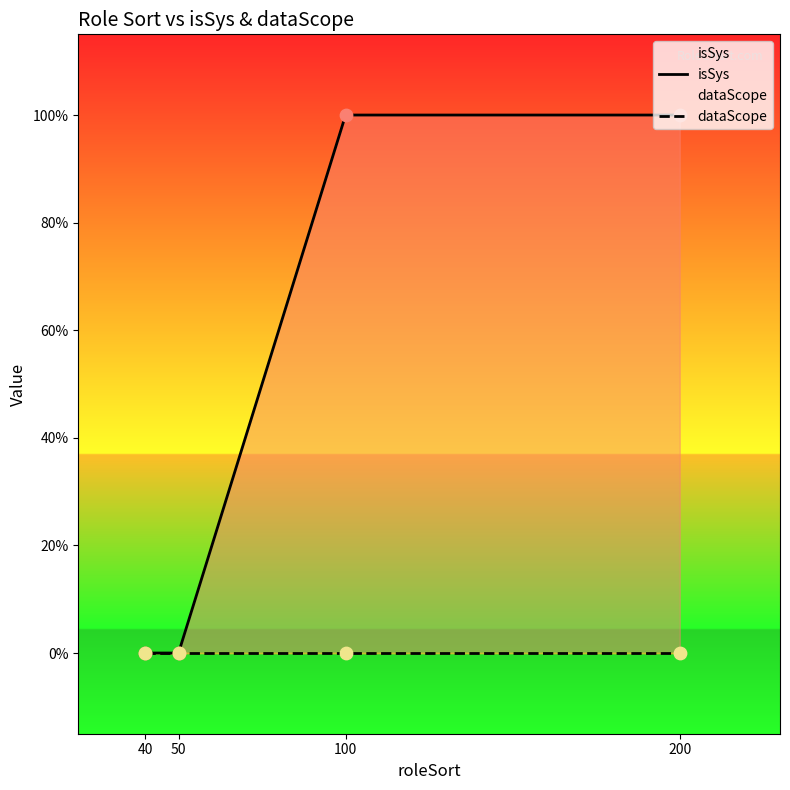

At how many categories does at least one series exceed 0?

2